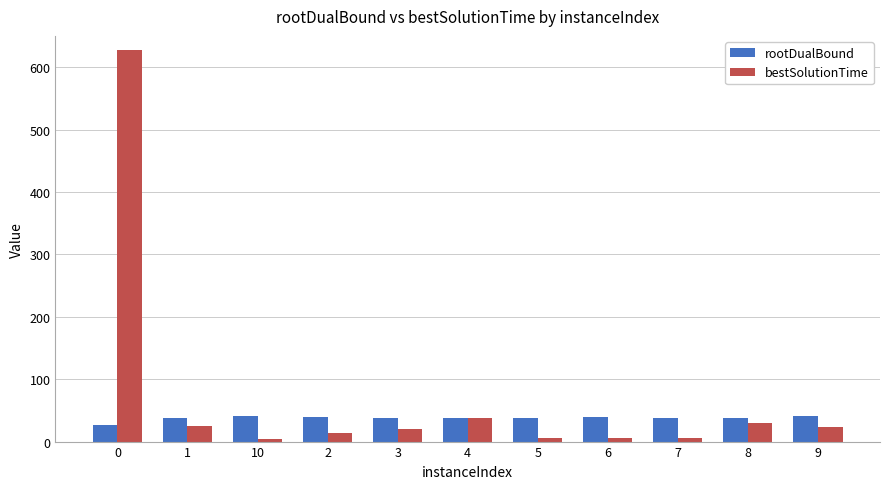

Is the value of rootDualBound at 5 greater than the value of bestSolutionTime at 7?

Yes